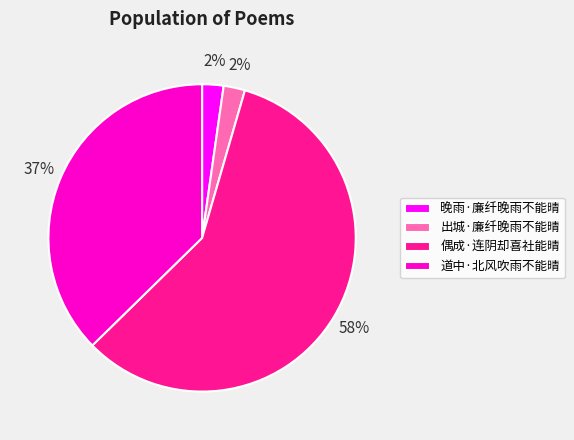

To the nearest percent, what percentage of the pie is 晚雨·廉纤晚雨不能晴?

2%